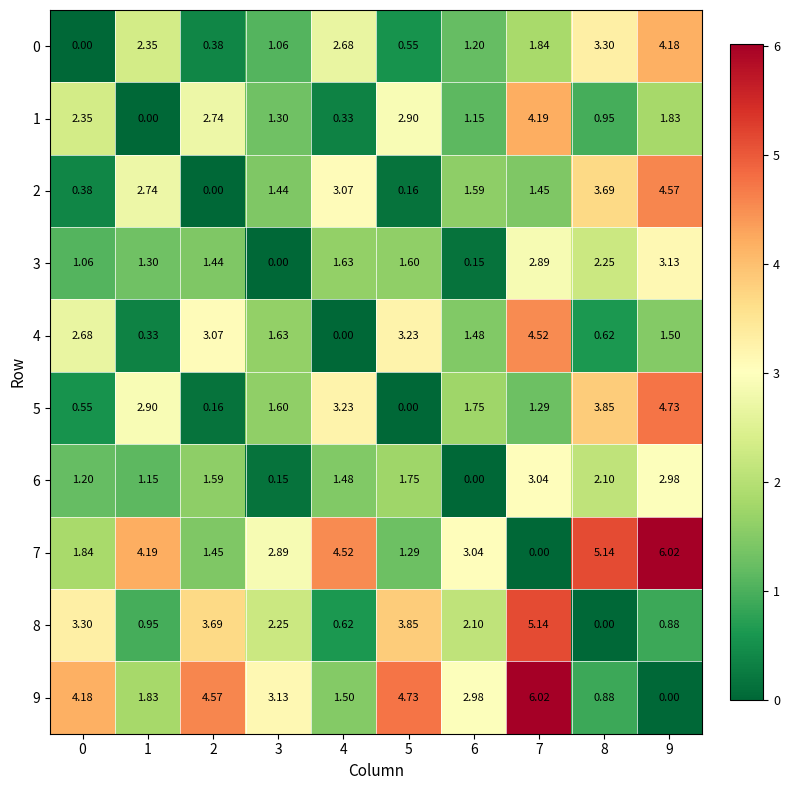

Is the value of 9 at 3 greater than the value of 2 at 4?

Yes